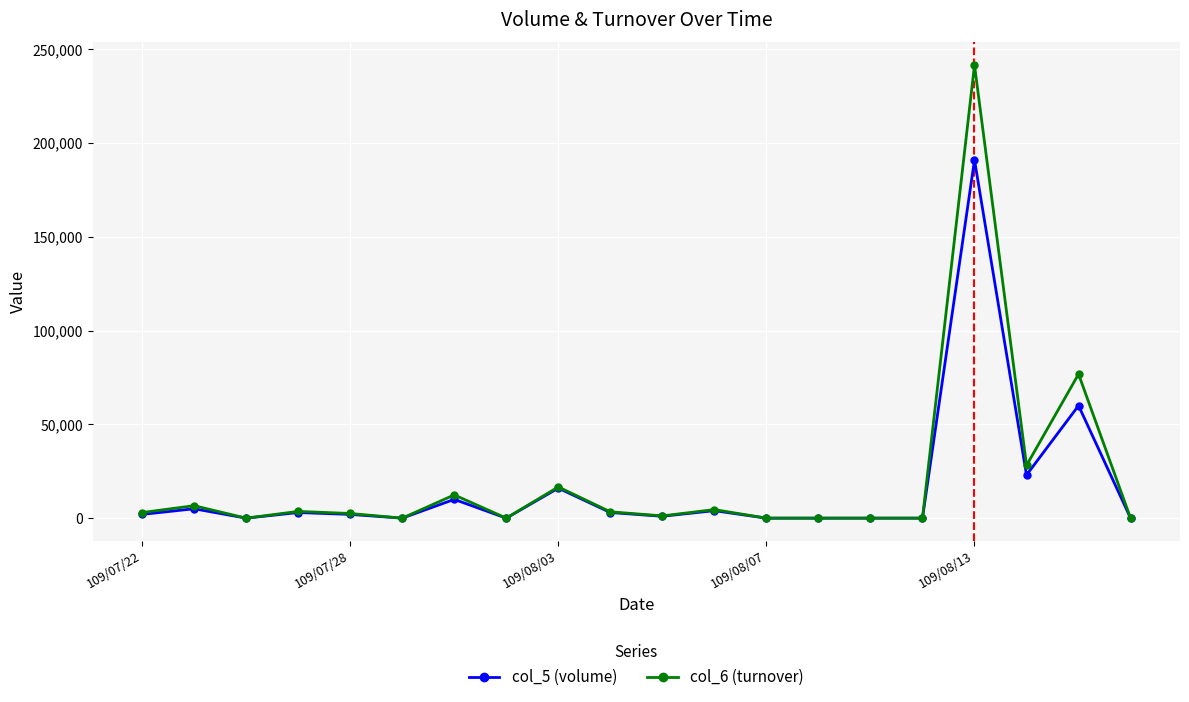

True or false: col_5 (volume) has more than 0 interior local peaks.

True